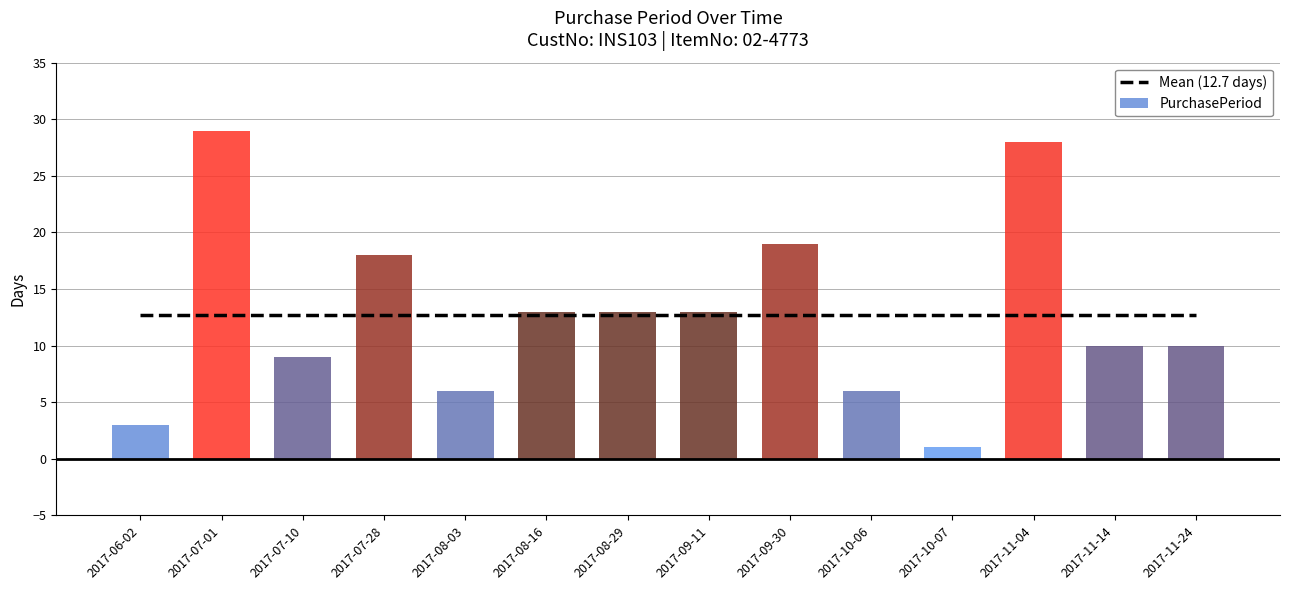

Which series has the widest spread of values?

PurchasePeriod